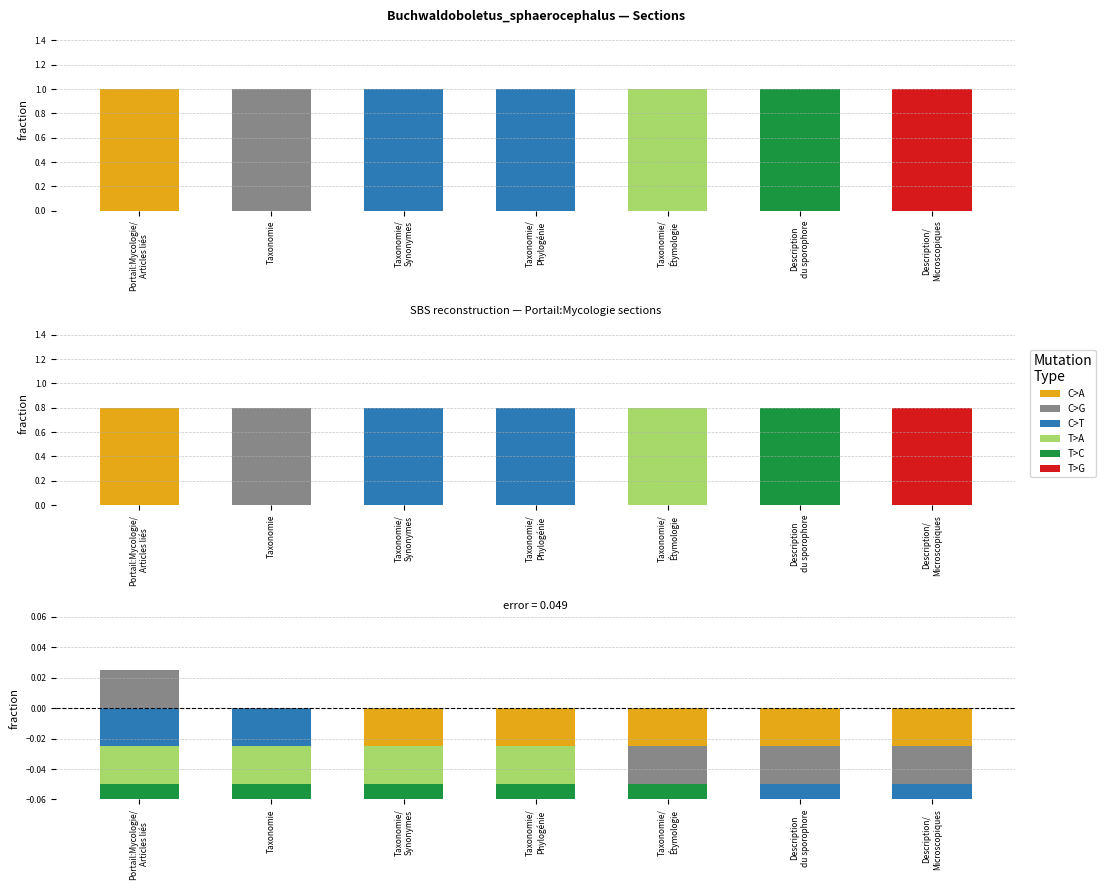

What is the label of the 3rd bar from the left?

Taxonomie/
Synonymes